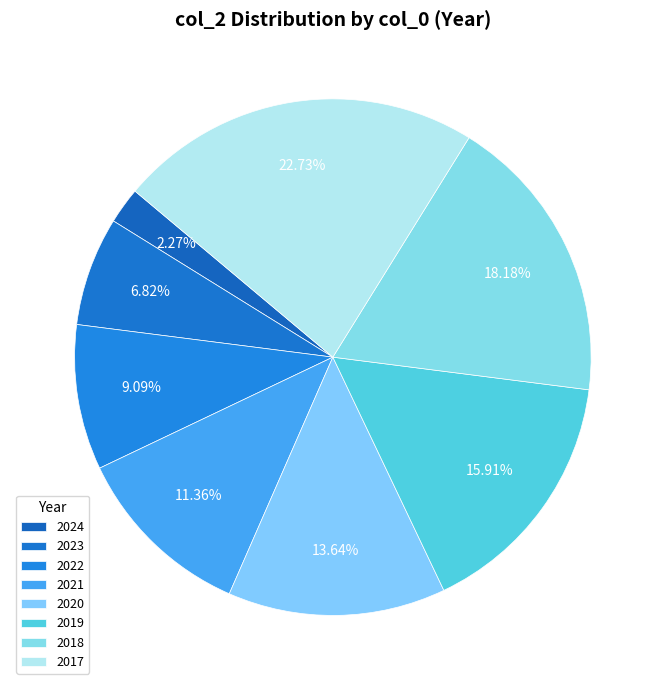

What is the largest slice in the pie chart?

2017